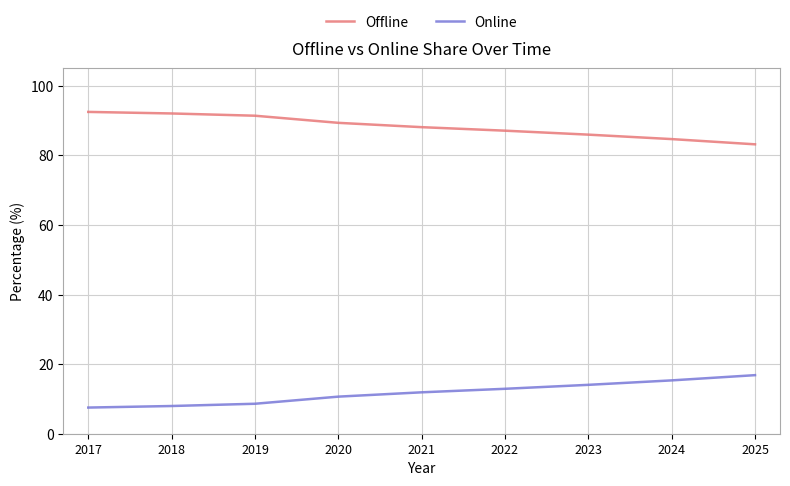

Read the Offline value at 2024.

84.7